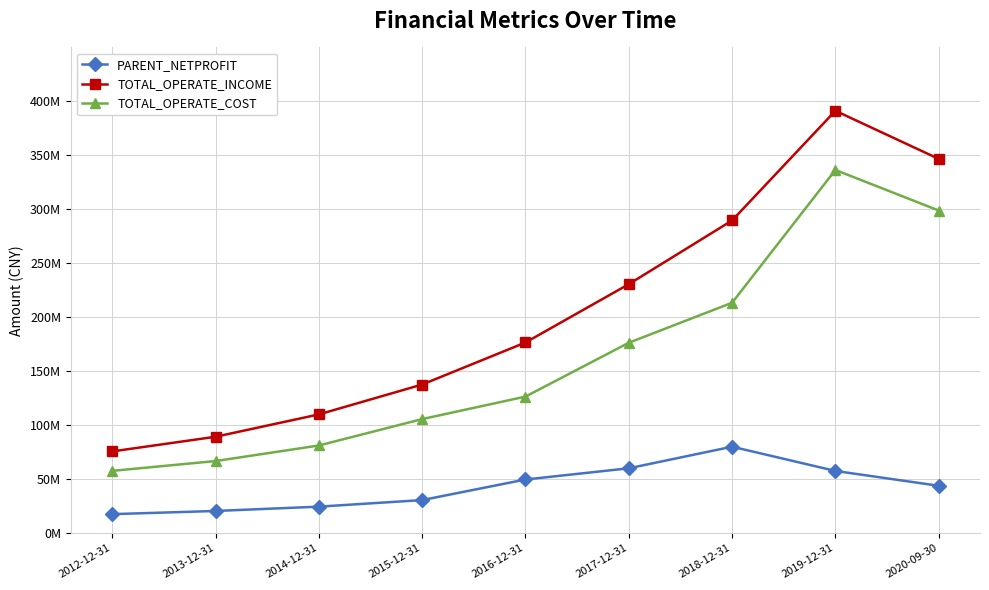

Which series has the largest total across all categories?

TOTAL_OPERATE_INCOME